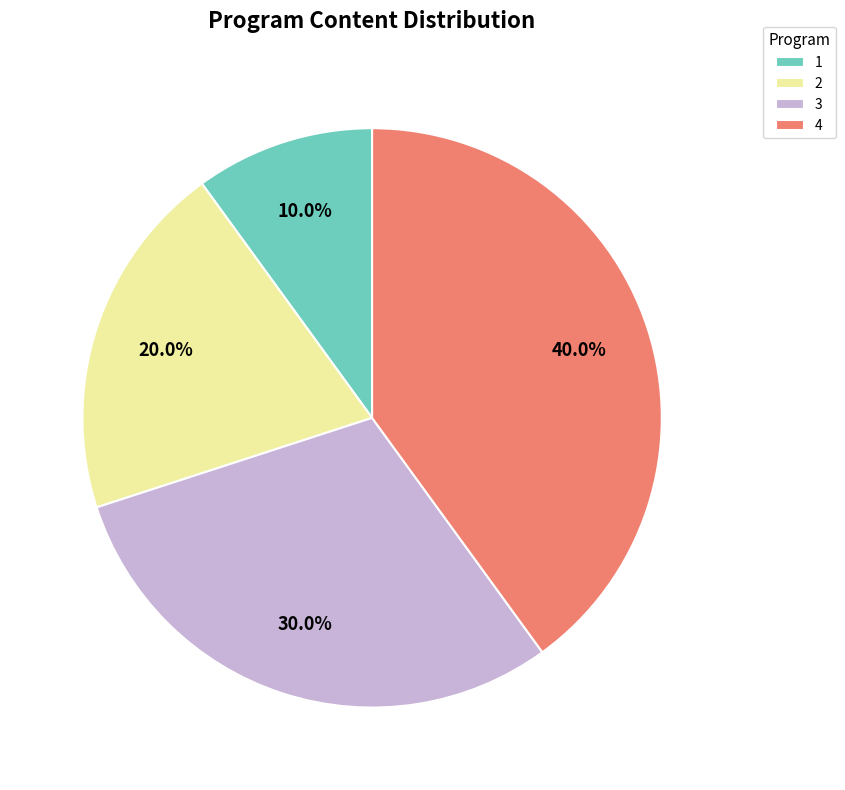

Which has a higher value, 1 or 2?

2